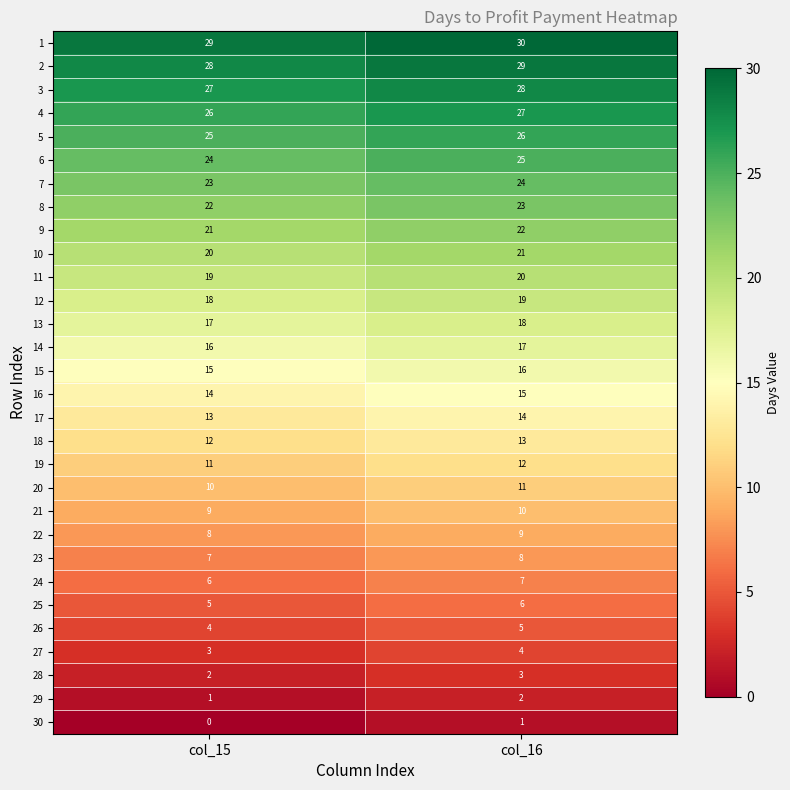

What is the difference between the highest and lowest values at col_16?

29